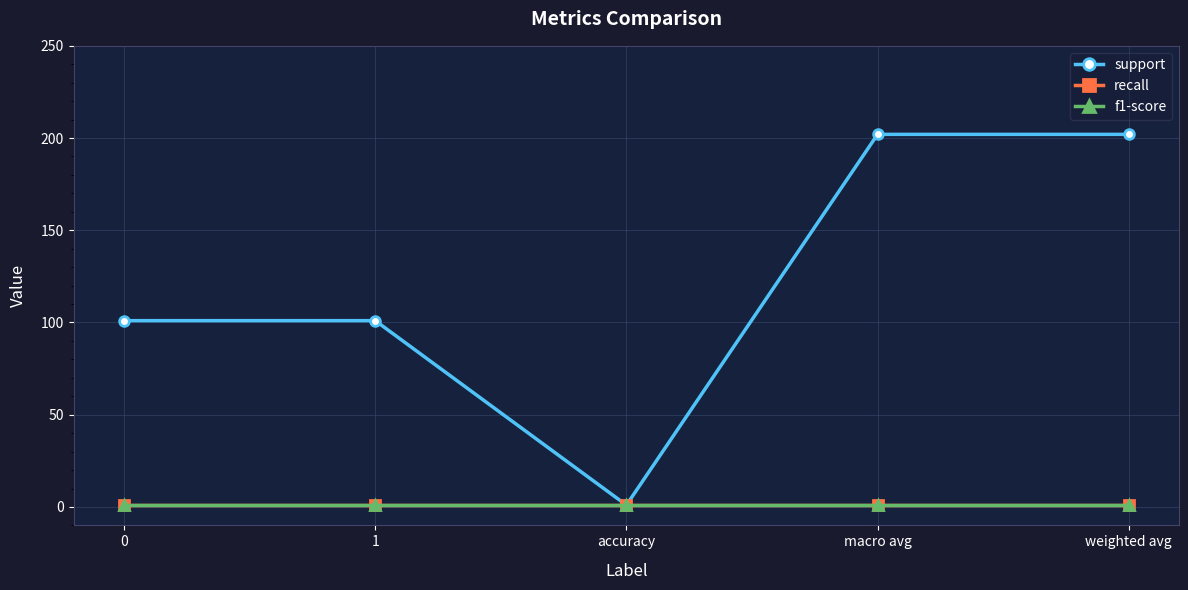

True or false: recall has a value of 1 at 0.

True